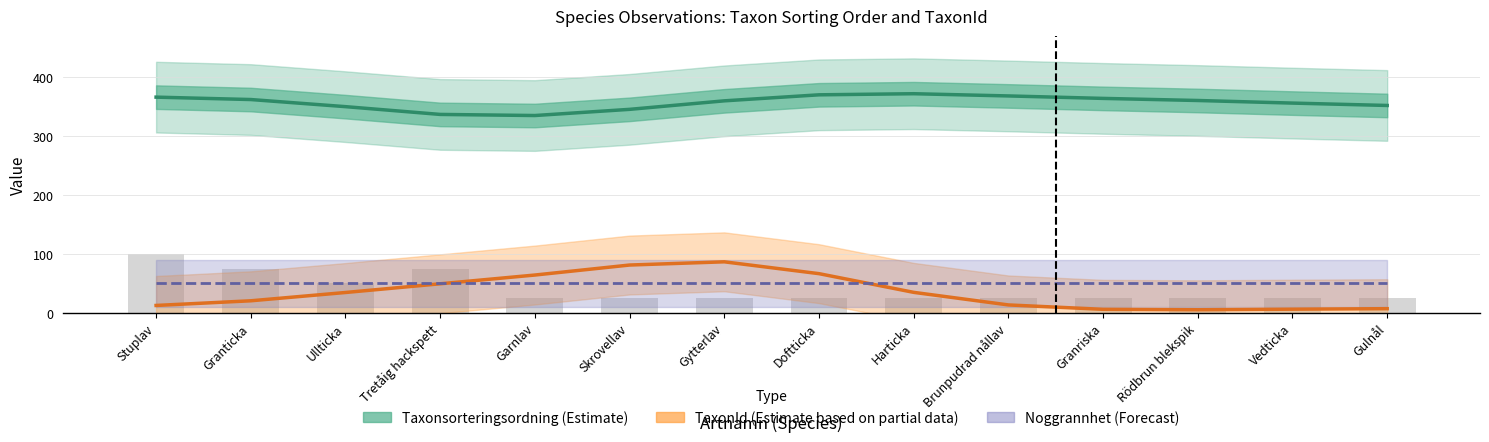

What is the difference between the maximum and minimum values in the TaxonId (Estimate based on partial data) series?

81.4